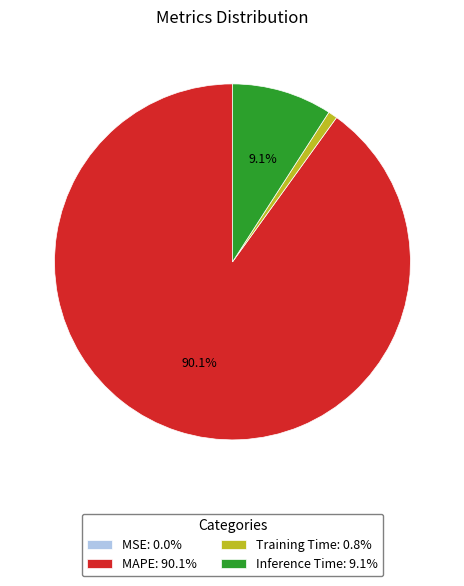

Which has a higher value, Inference Time: 9.1% or MAPE: 90.1%?

MAPE: 90.1%